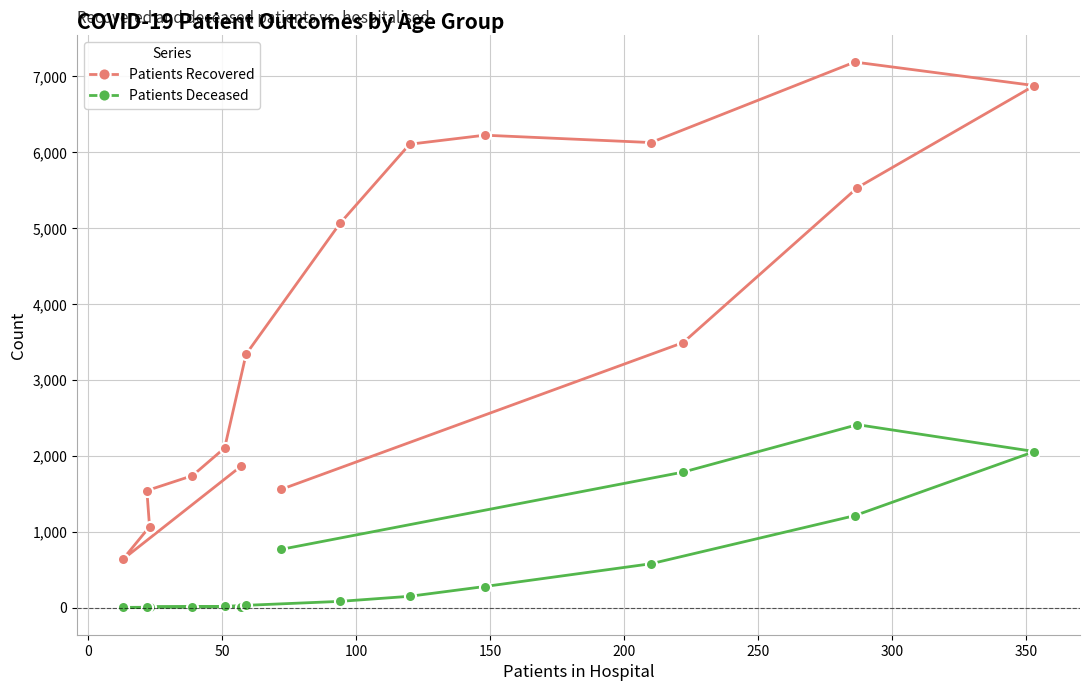

True or false: Patients Deceased and Patients Recovered cross at least once.

False